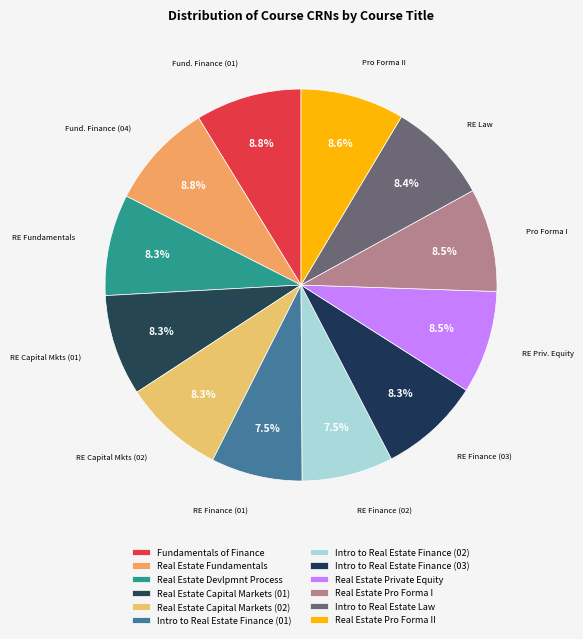

Does Intro to Real Estate Law account for over 50% of the chart?

No